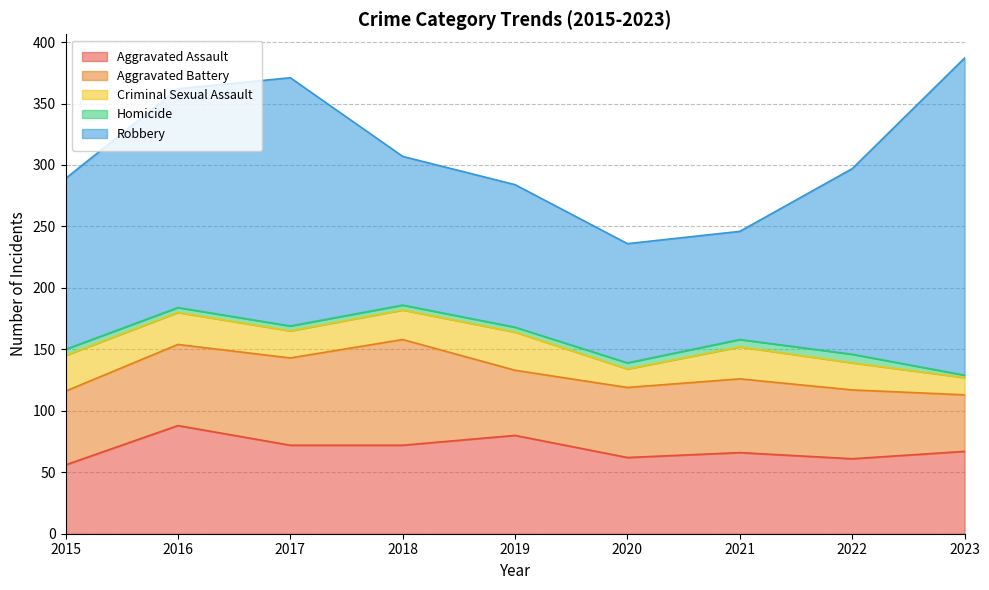

Where is Robbery nearest to the value 173?

2016